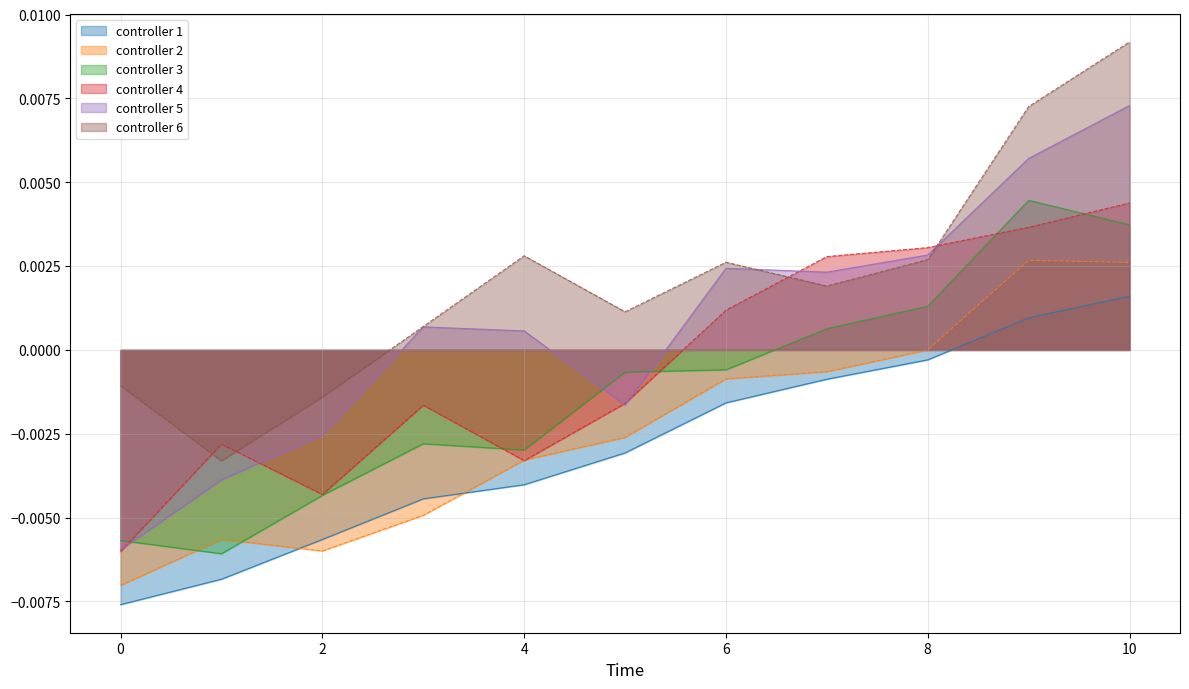

Which label corresponds to the largest value in the chart?

10